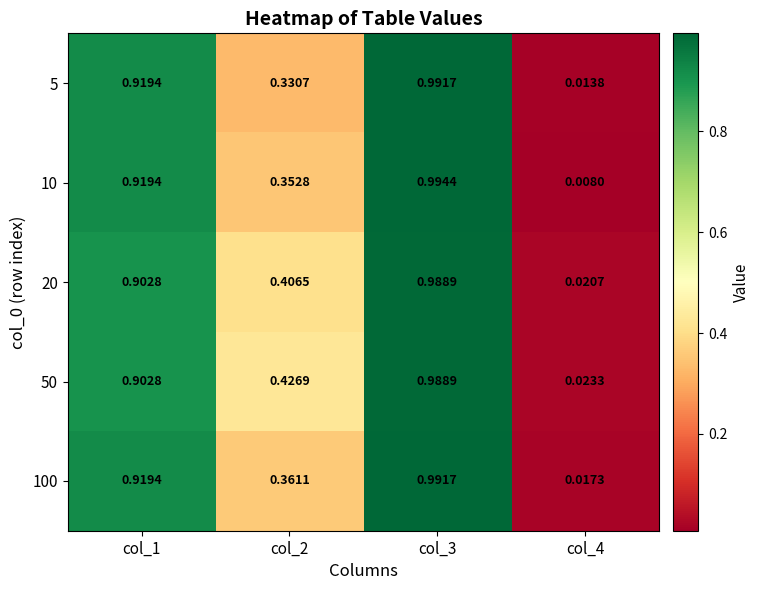

Is the value of 5 at col_1 greater than the value of 10 at col_2?

Yes